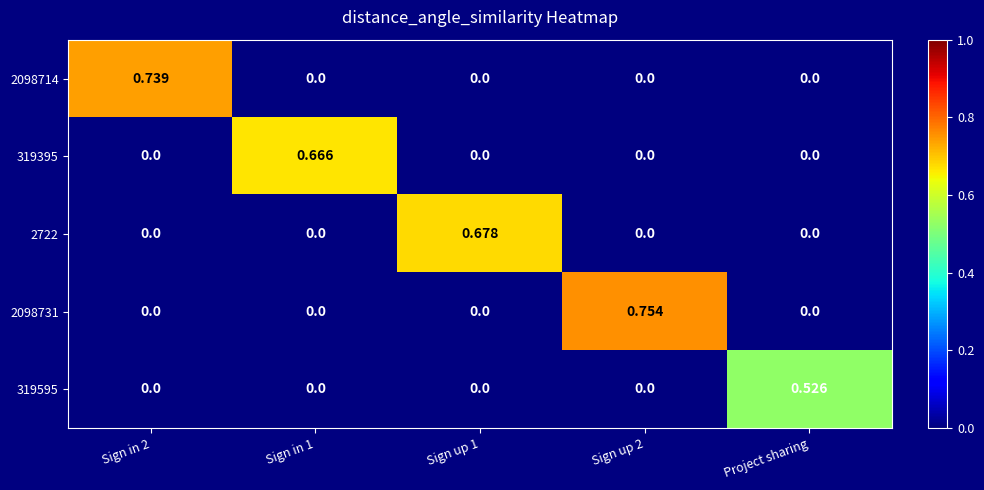

Is the value of 2098731 at Sign in 2 greater than the value of 2098714 at Sign in 2?

No